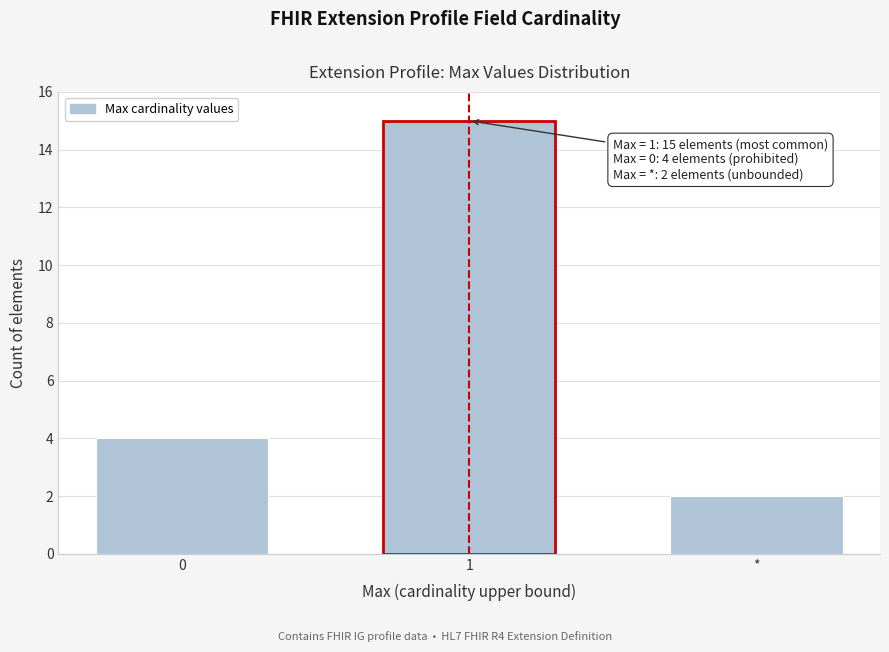

Reading left to right, what are all the values shown in this chart?

4	15	2